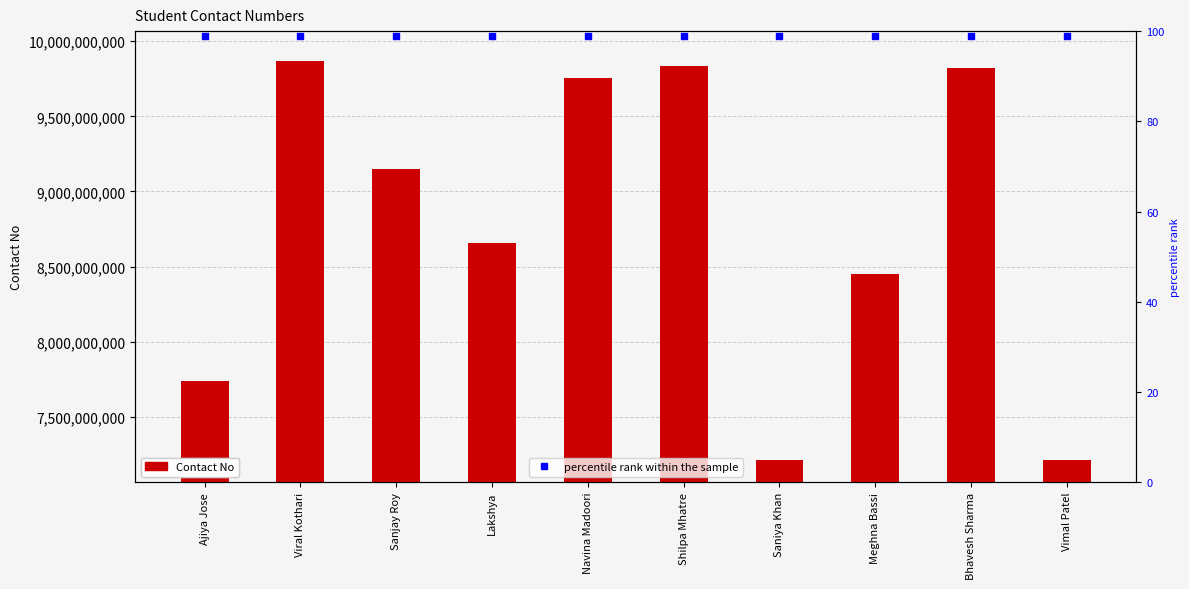

Which series has the largest Y range (max minus min)?

Contact No